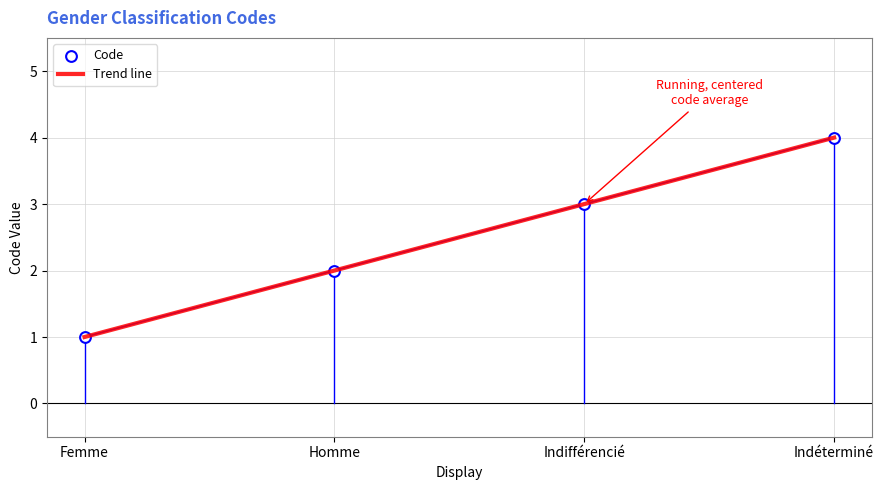

List the labels in order of value, largest first.

Indéterminé, Indifférencié, Homme, Femme